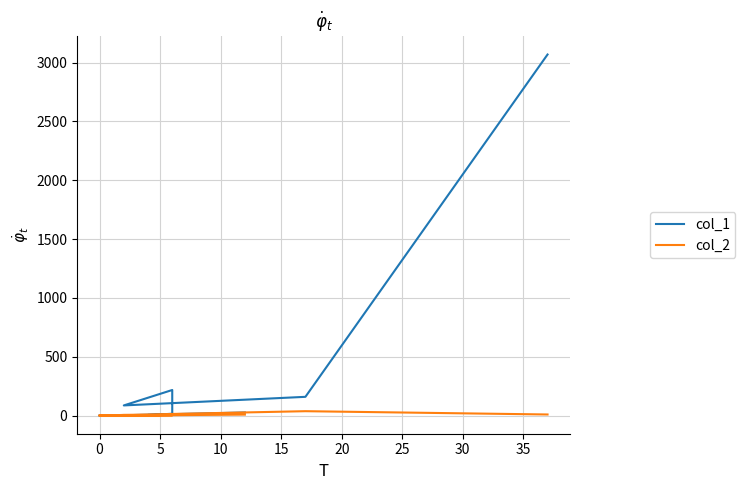

The col_1 series shows 24 at 15. True or false?

False